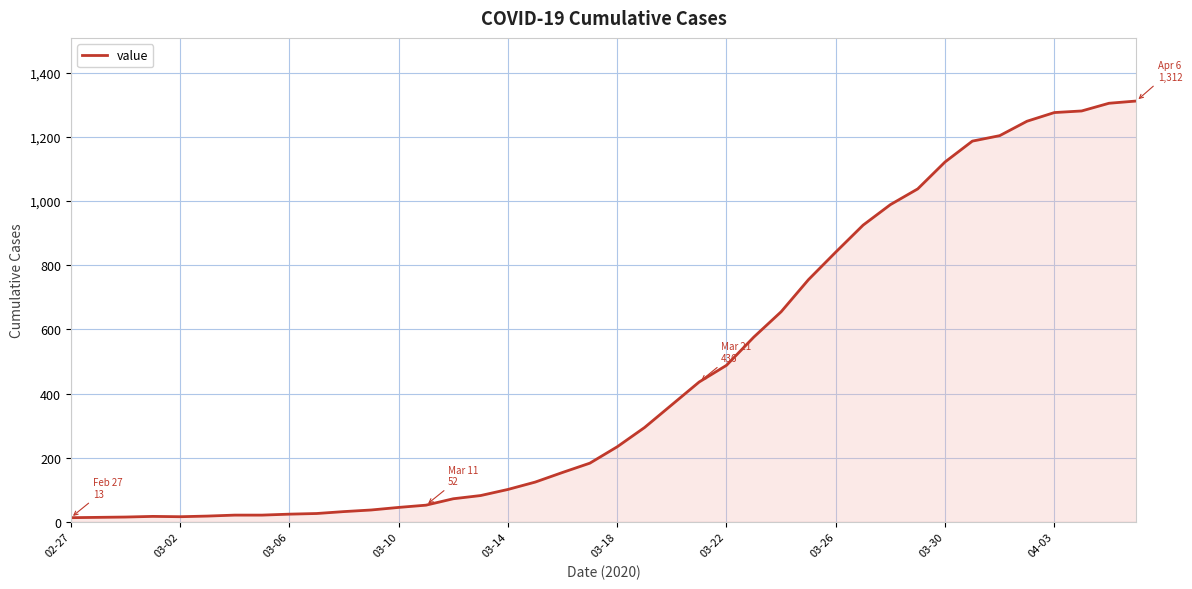

What is the difference between the maximum and minimum values?

1299